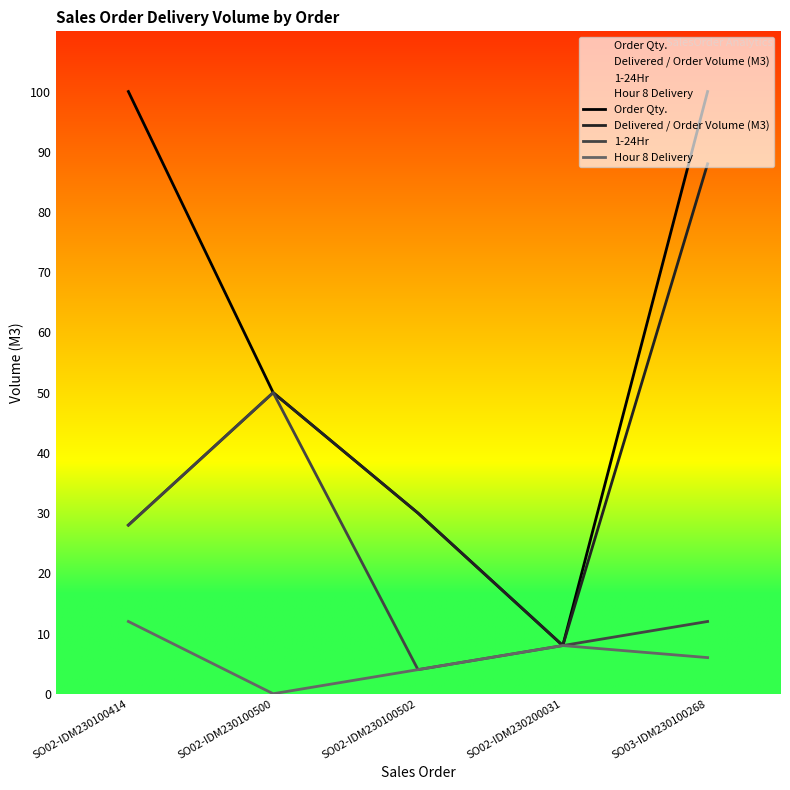

What is the difference between the maximum and minimum values in the Hour 8 Delivery series?

12